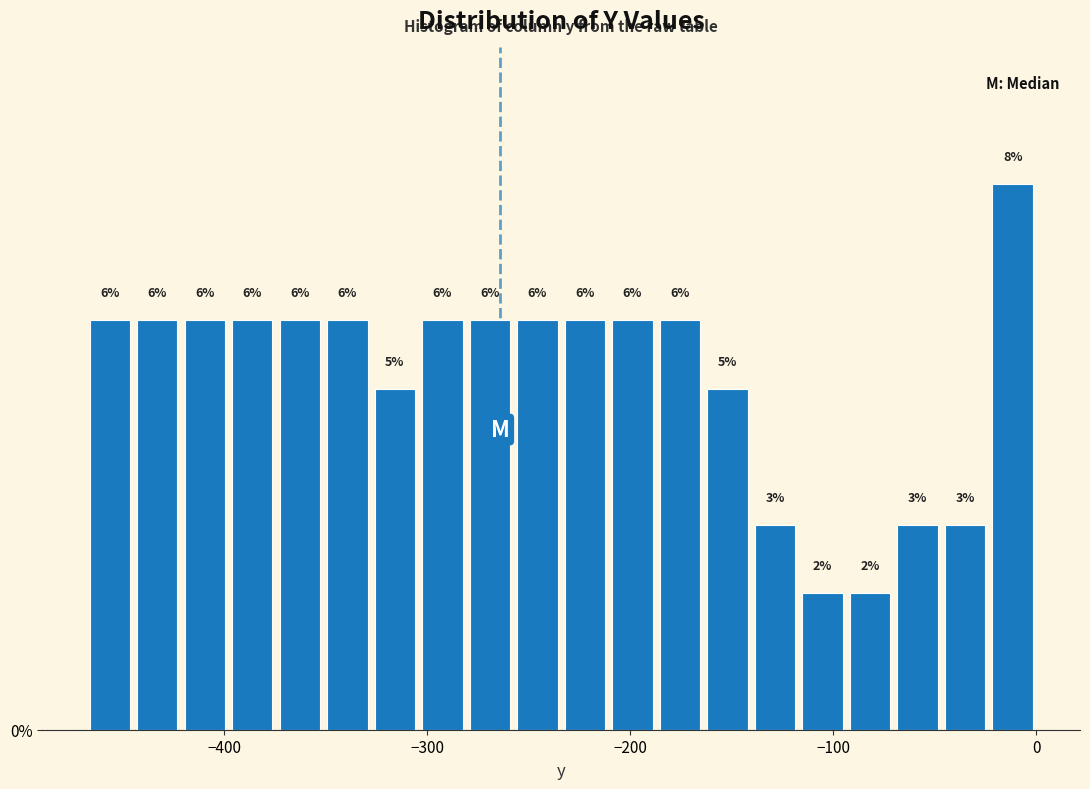

Read against the x-axis, roughly where is the centre of the tallest bar?

-10